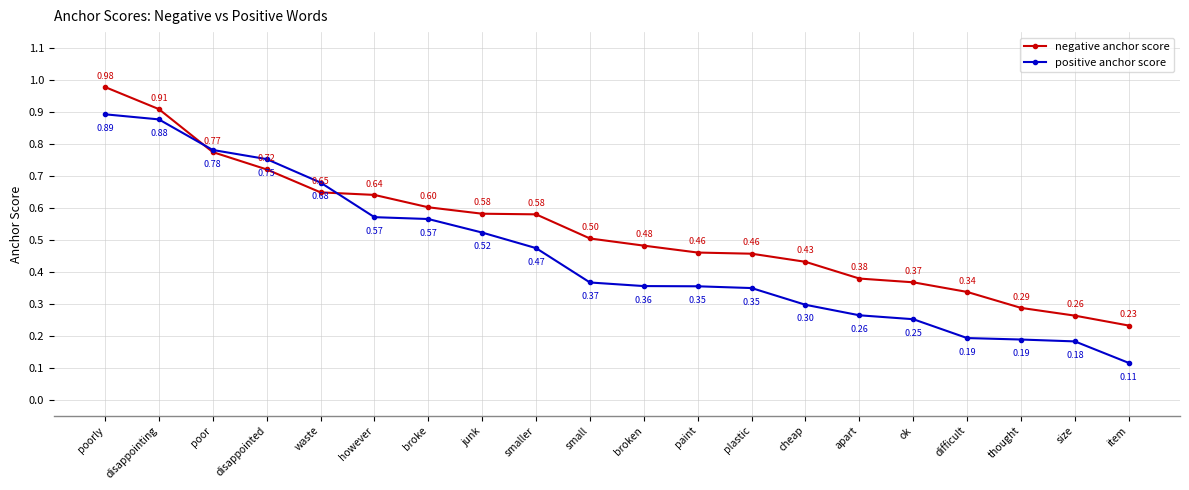

What is the label of the 19th point from the left?

size